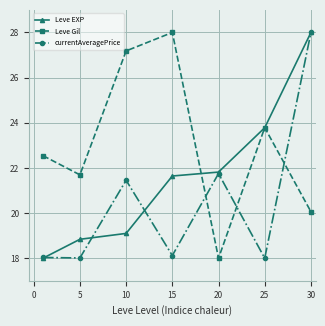

At how many categories does at least one series exceed 22?

5